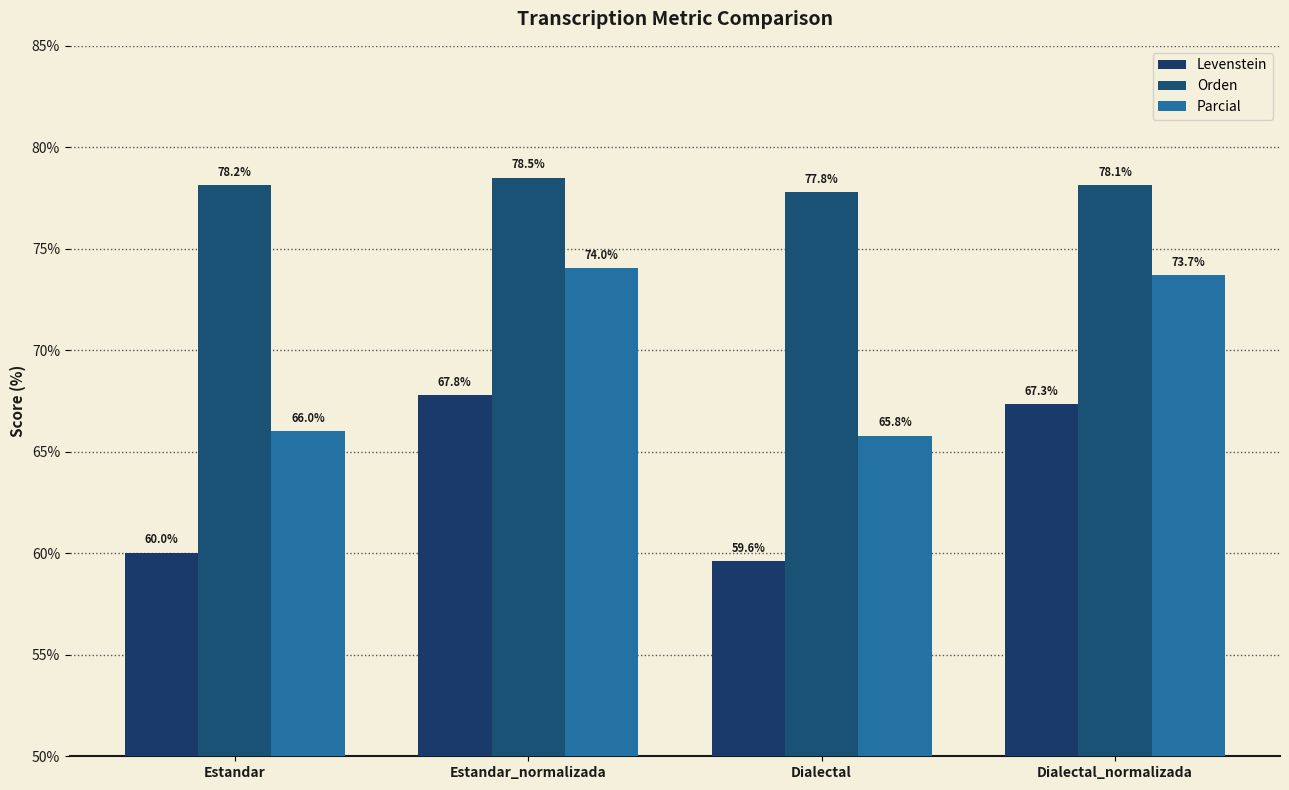

At which label is Parcial closest to 69?

Estandar